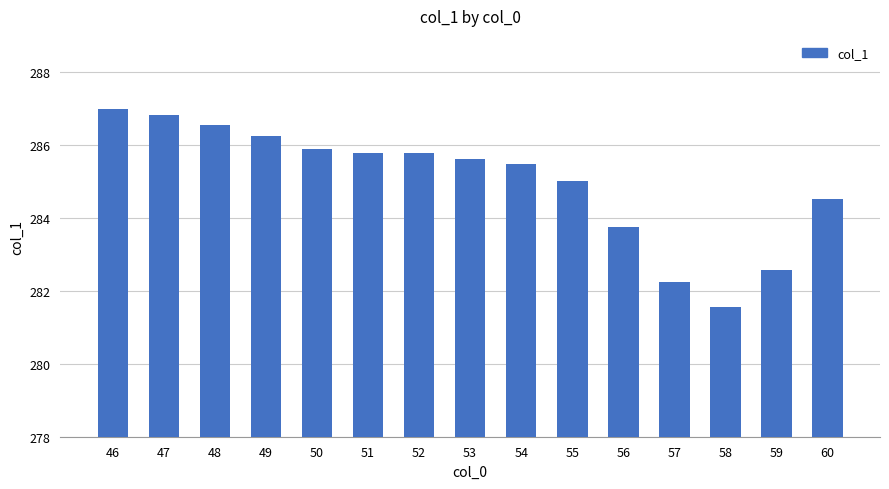

What is the sum of all values?

4274.9